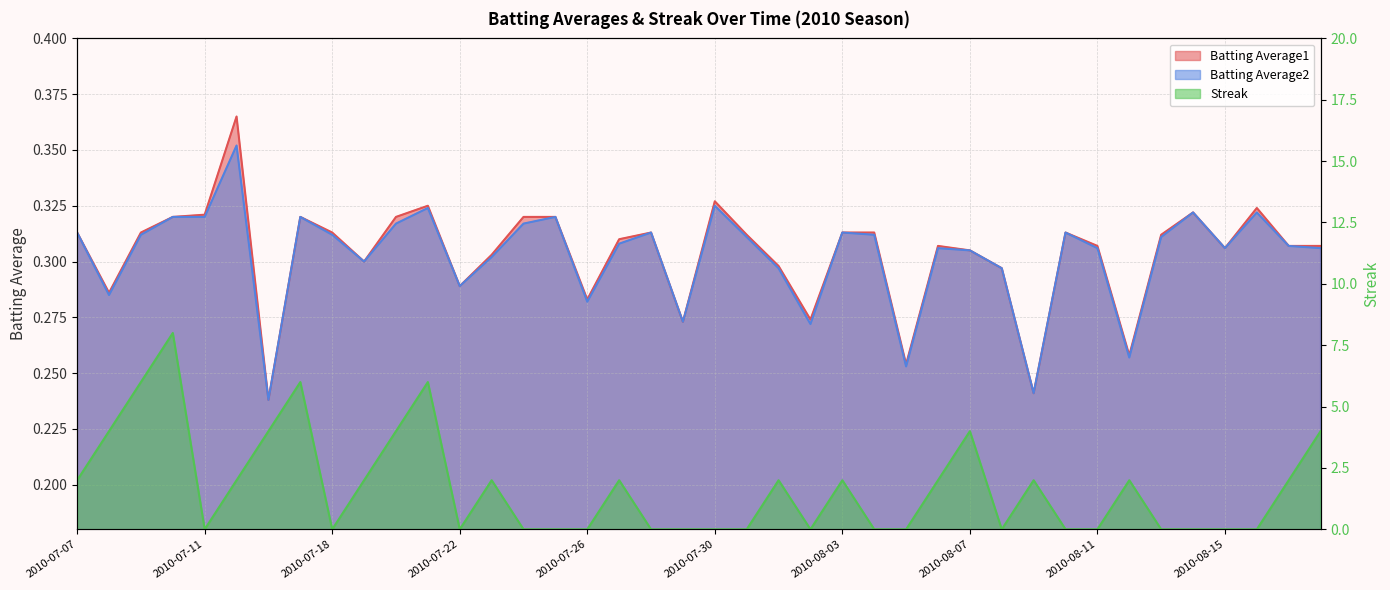

How many lines are shown in the chart?

3